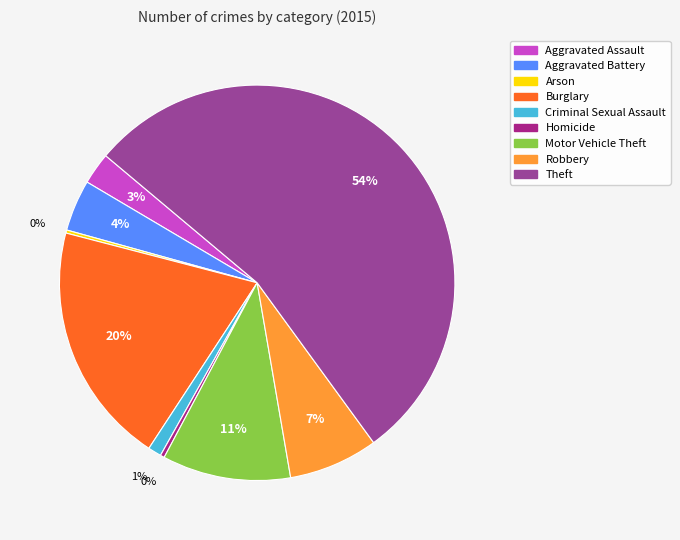

The Burglary slice represents 20% of the pie. True or false?

True